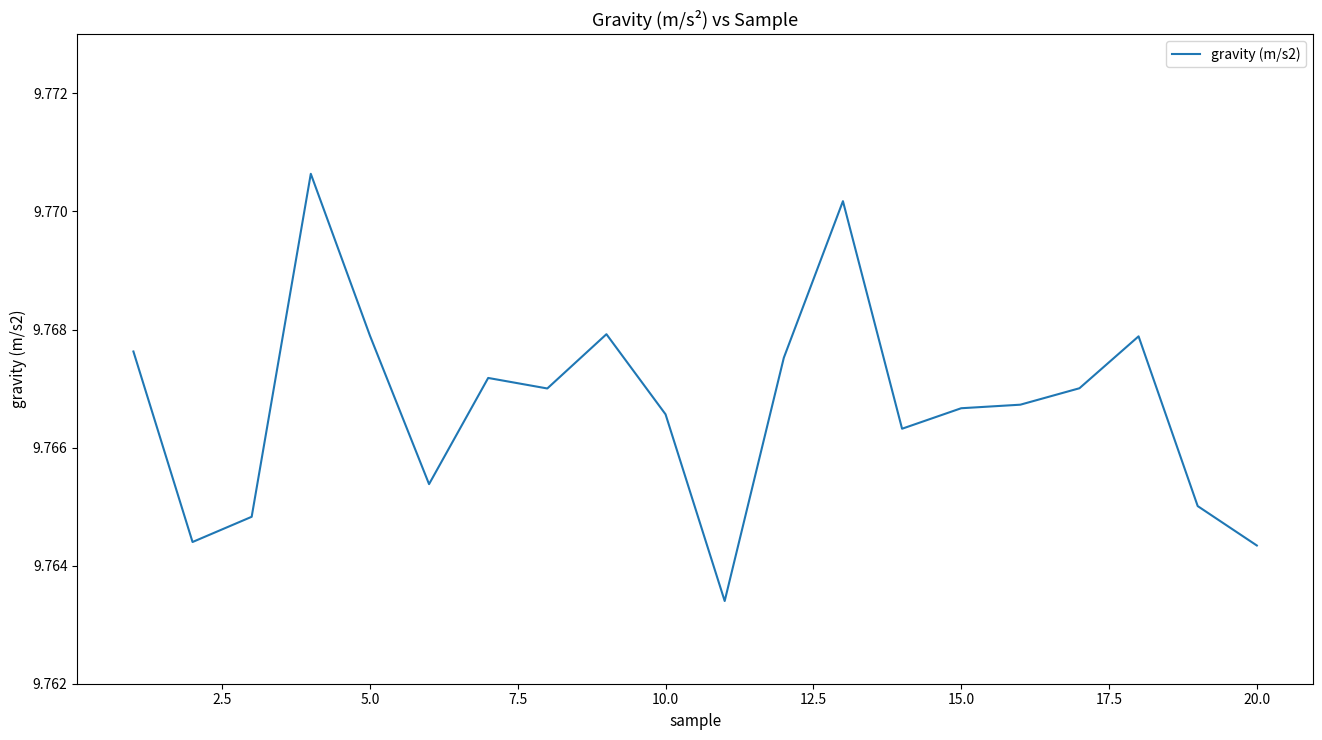

Does the chart display data point markers on the line(s)?

No